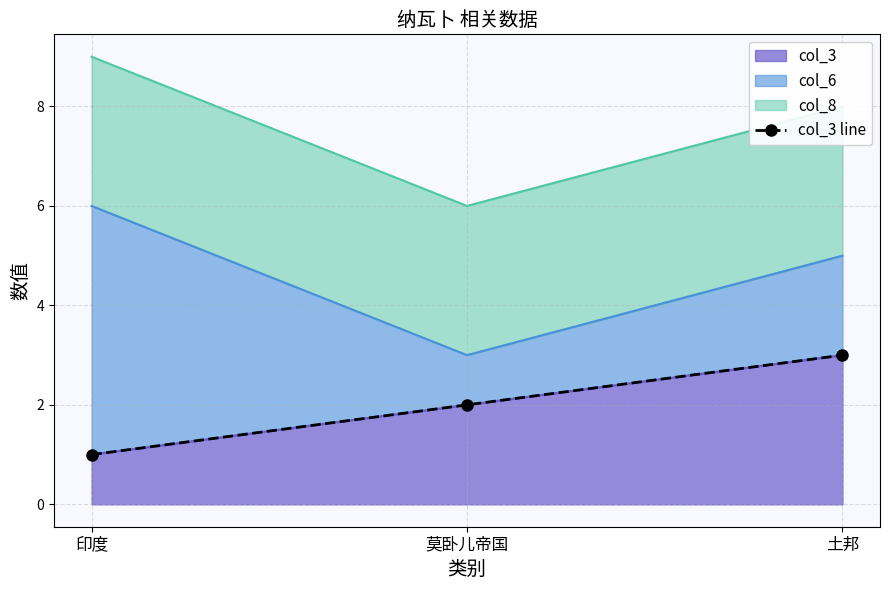

What is the change in value from 印度 to 莫卧儿帝国?

+1